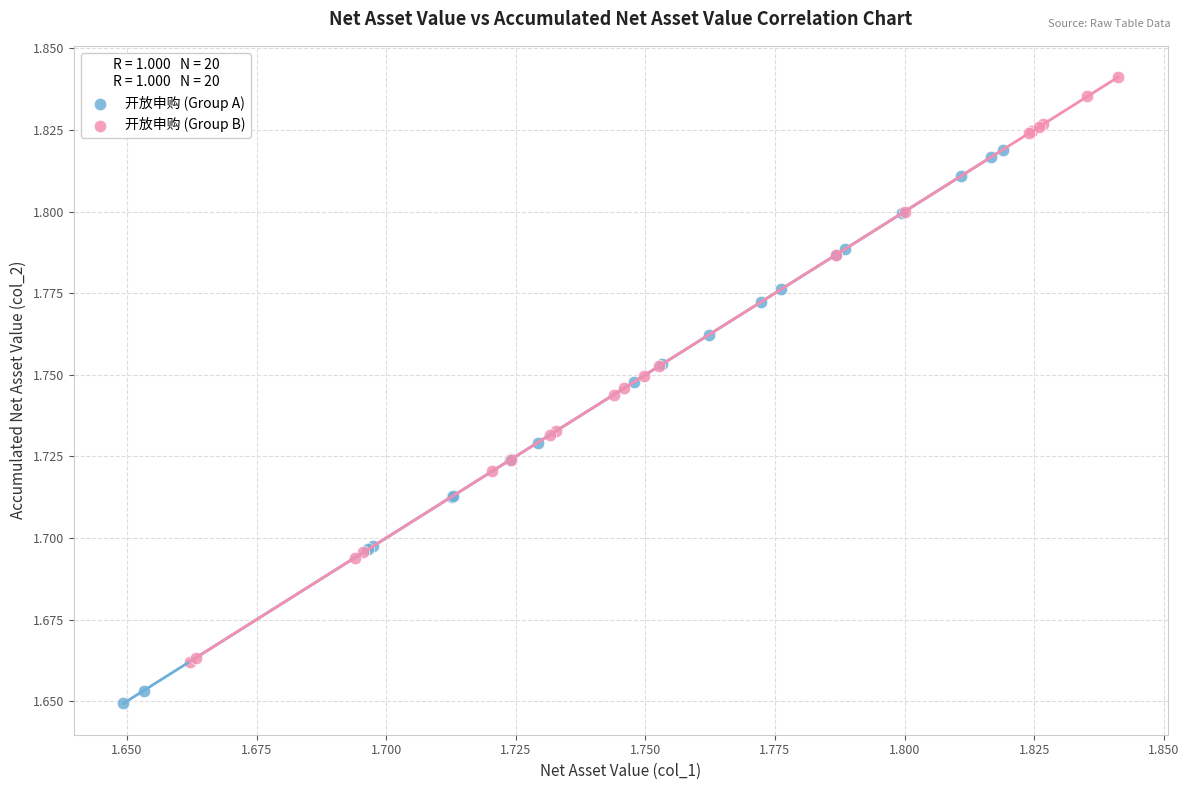

Which series has the largest Y range (max minus min)?

开放申购 (Group B)